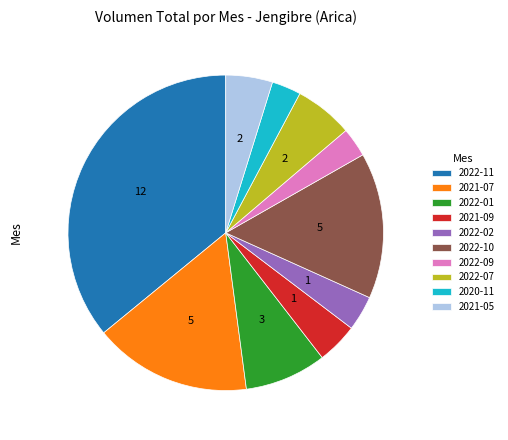

Which slice is the largest?

2022-11